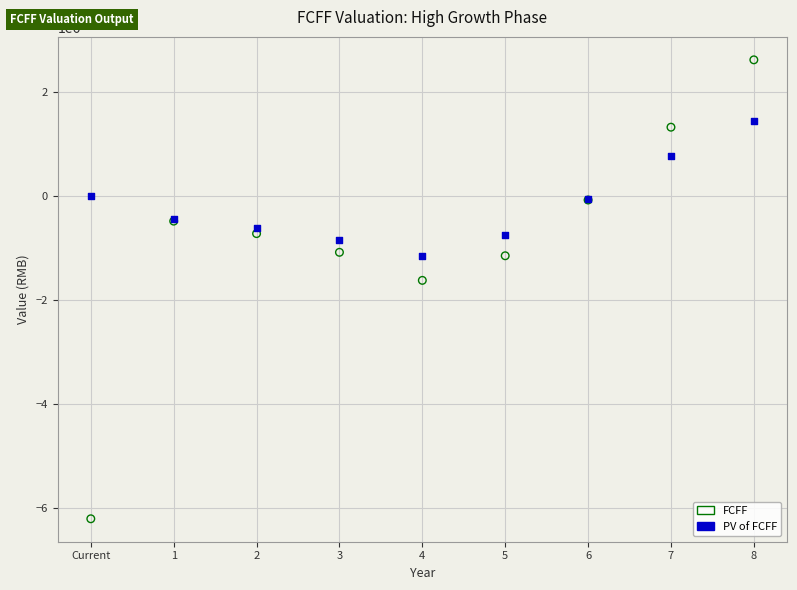

Across all series, what Y value is closest to -1791118?

-1619257.5